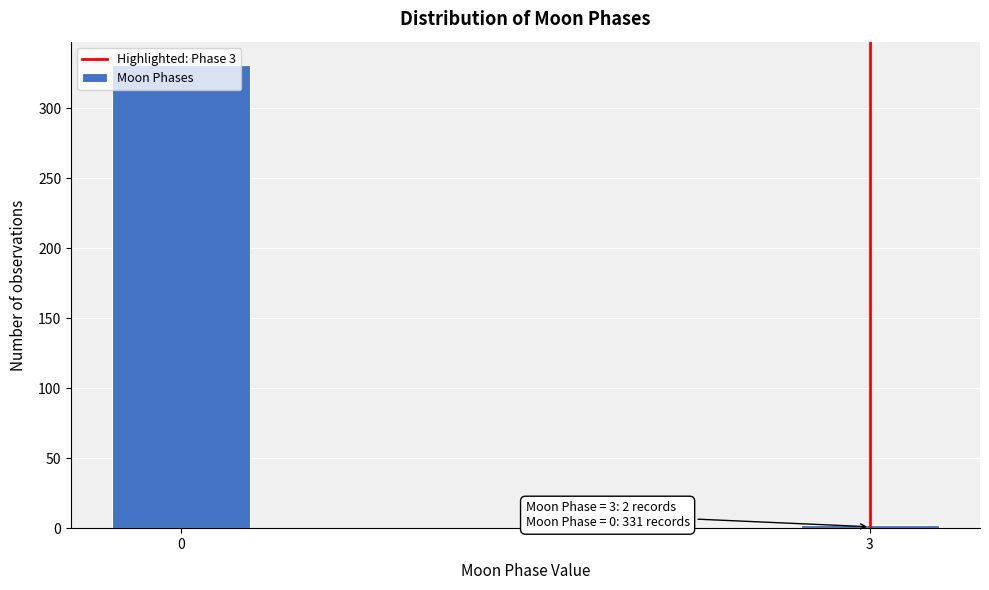

What is the difference between the maximum and minimum values?

329